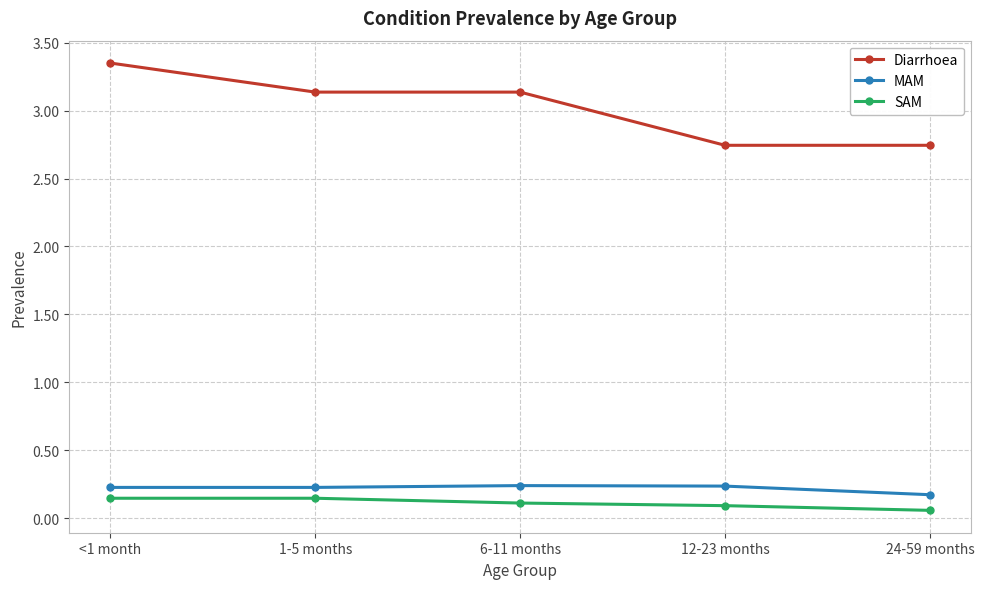

What is the sum of all SAM values?

0.6